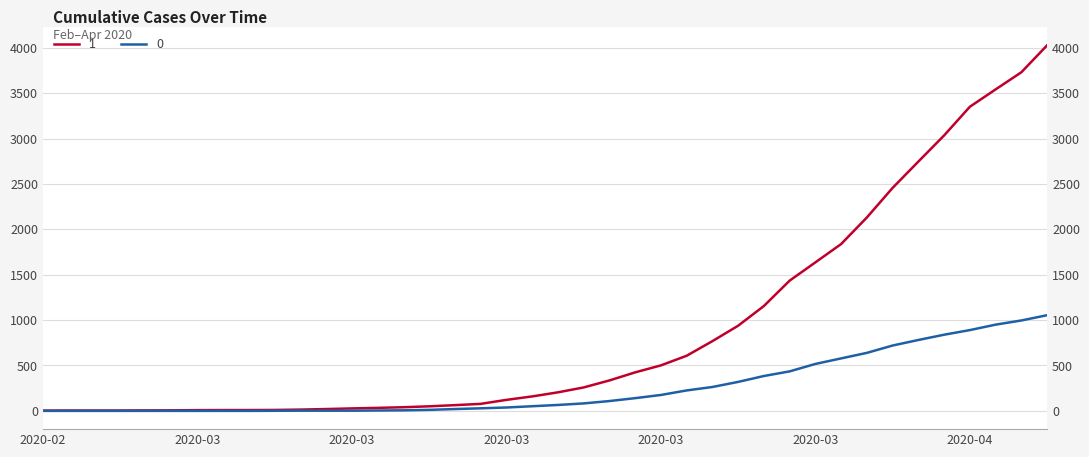

Rank the series at 2020-03-26 from highest to lowest value.

1, 0